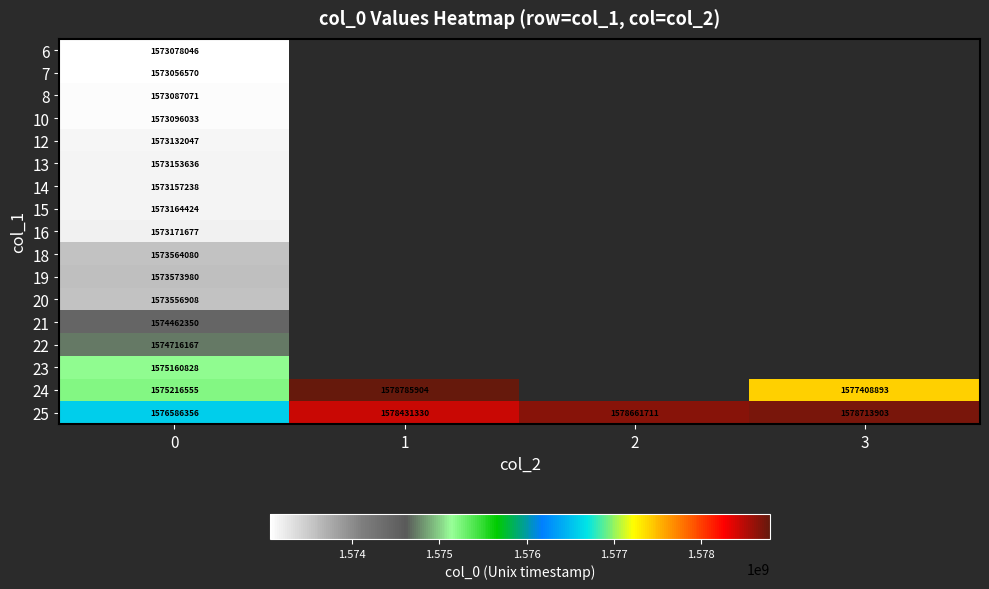

What is the difference between the highest and lowest values at 0?

3529786